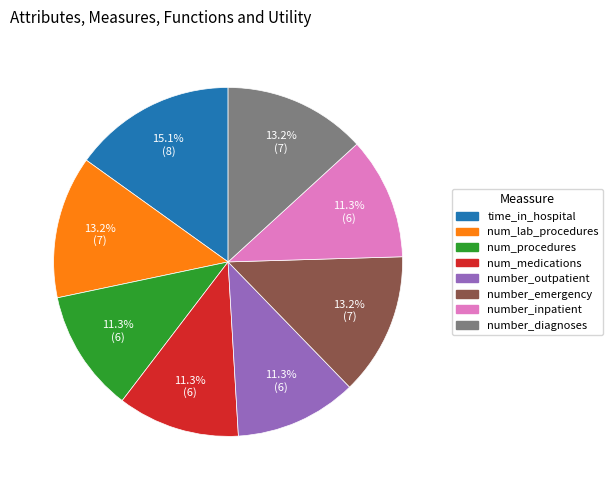

Is the sum of num_medications and number_inpatient greater than half?

No